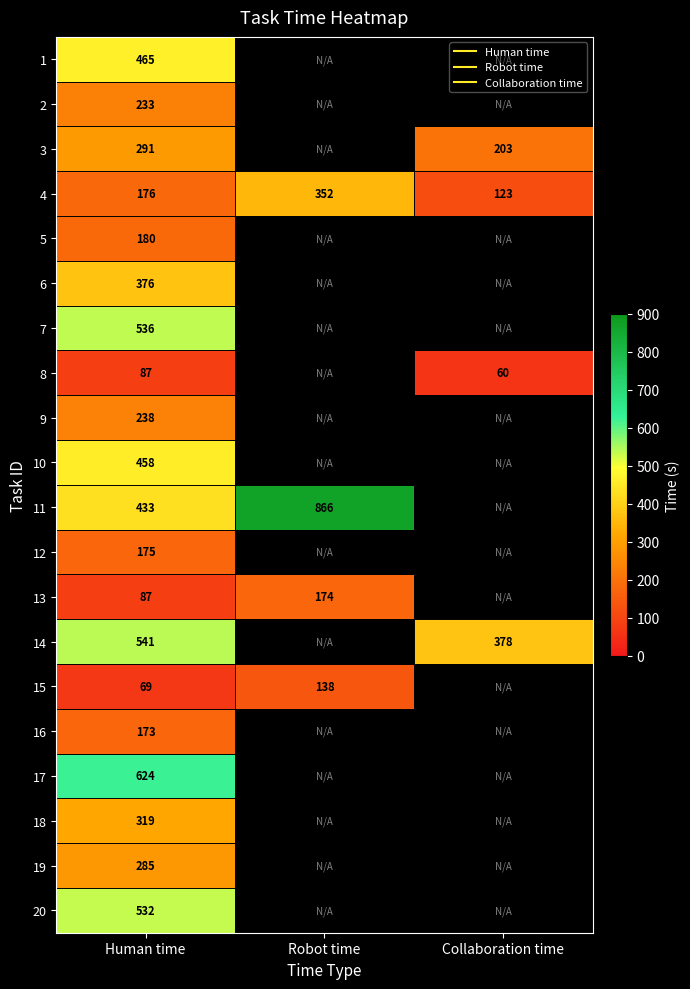

Rank the series at Human time from lowest to highest value.

15, 8, 13, 16, 12, 4, 5, 2, 9, 19, 3, 18, 6, 11, 10, 1, 20, 7, 14, 17